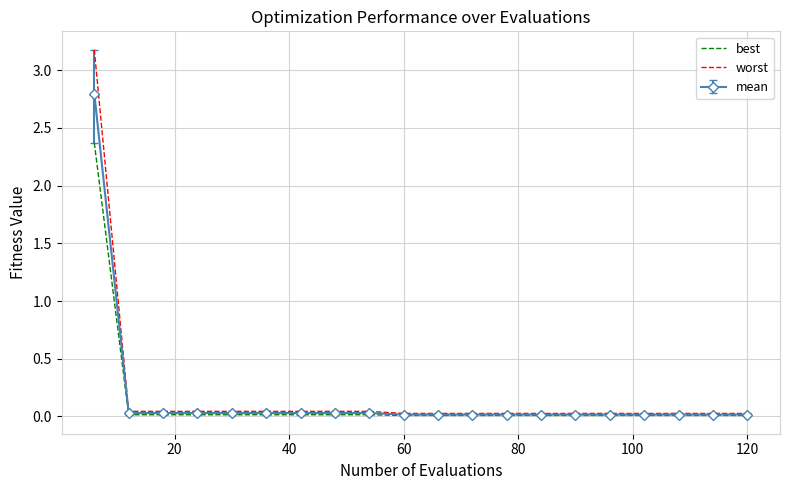

Which series has the widest spread of values?

worst